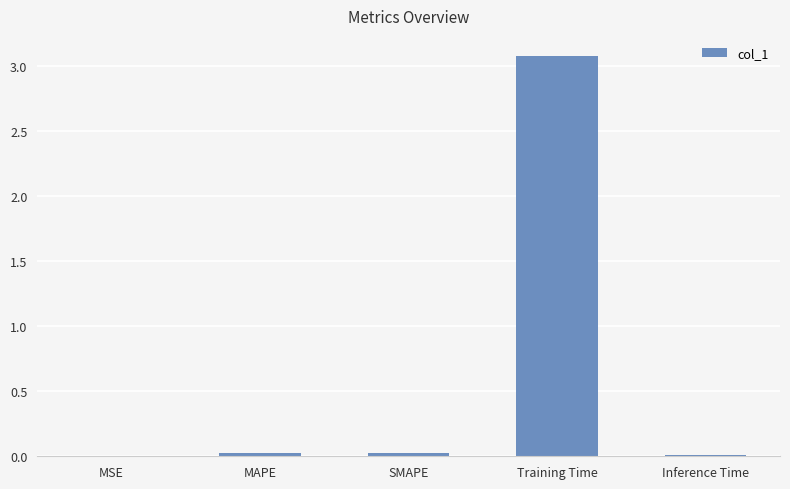

Which label corresponds to the largest value in the chart?

Training Time